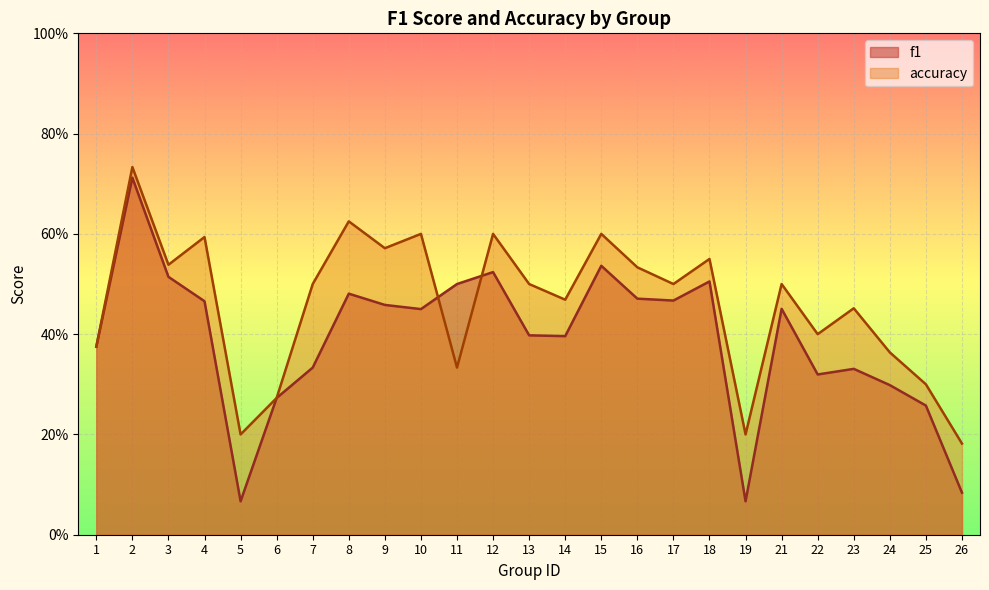

How many interior local peaks does the accuracy series have?

9